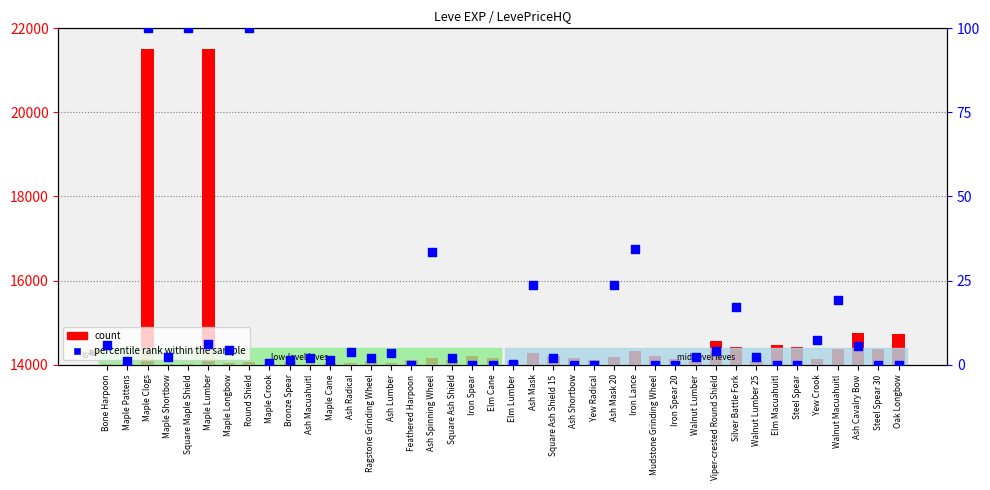

What are all the series names shown in the legend?

count, percentile rank within the sample